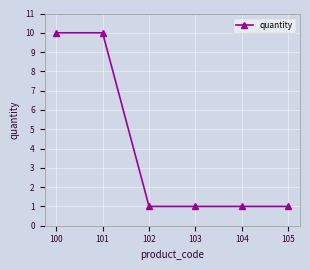

Reading left to right, list all the values displayed in this chart.

10	10	1	1	1	1